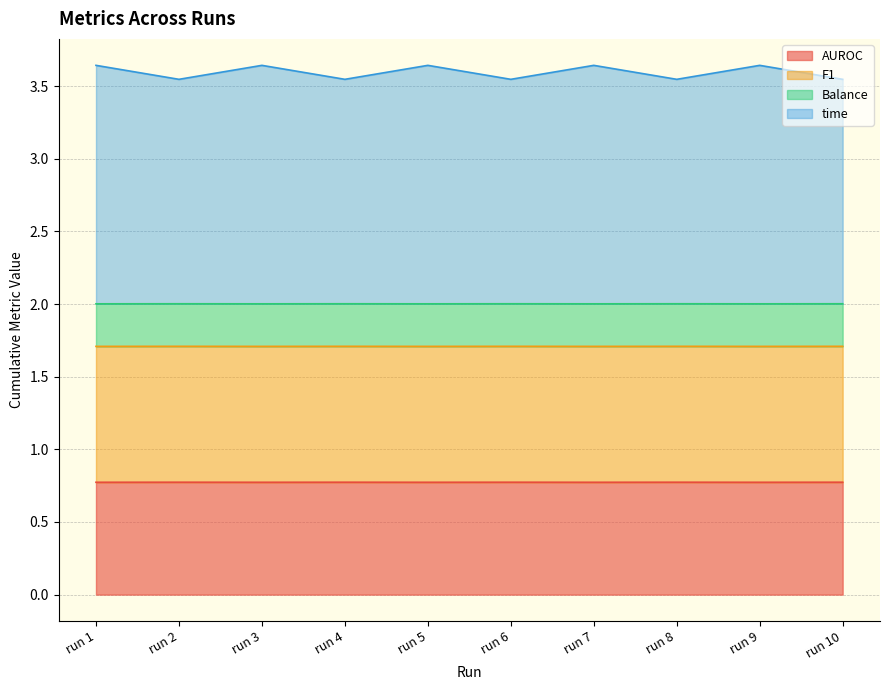

What is the lowest value of the AUROC series?

0.8